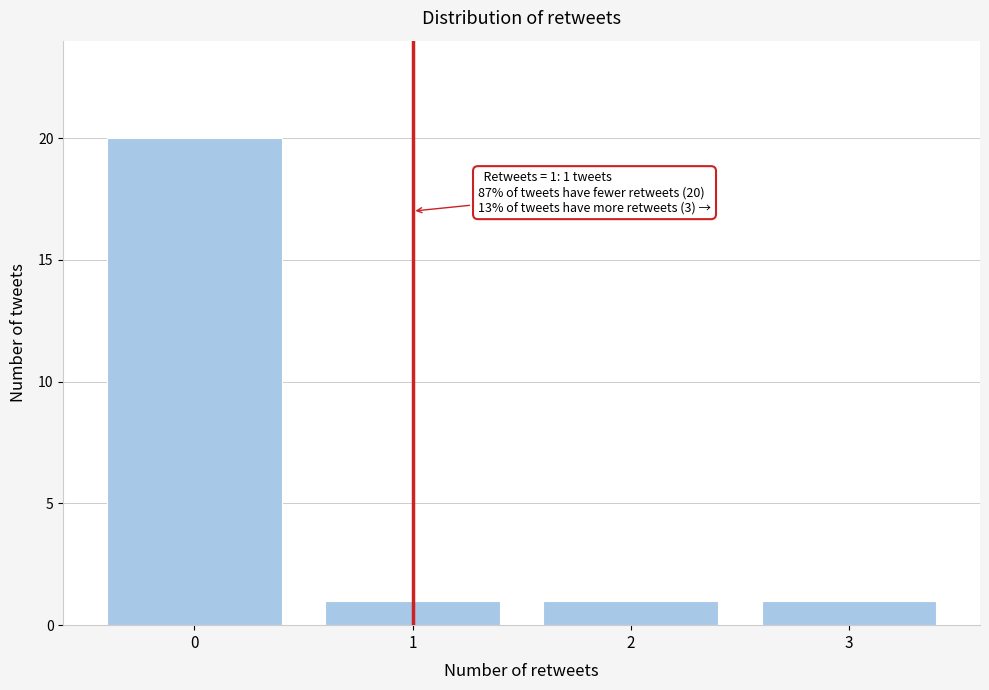

Which range on the x-axis has the tallest bar?

-0.5 to 0.5